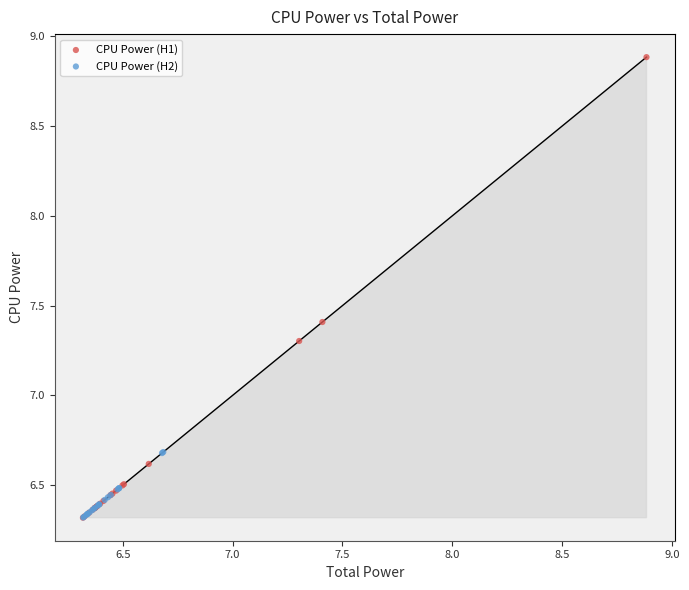

Which series has the largest Y range (max minus min)?

CPU Power (H1)